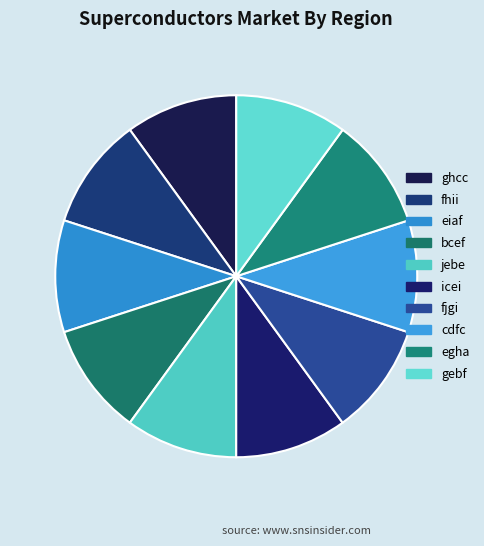

Count the number of slices in the pie.

10